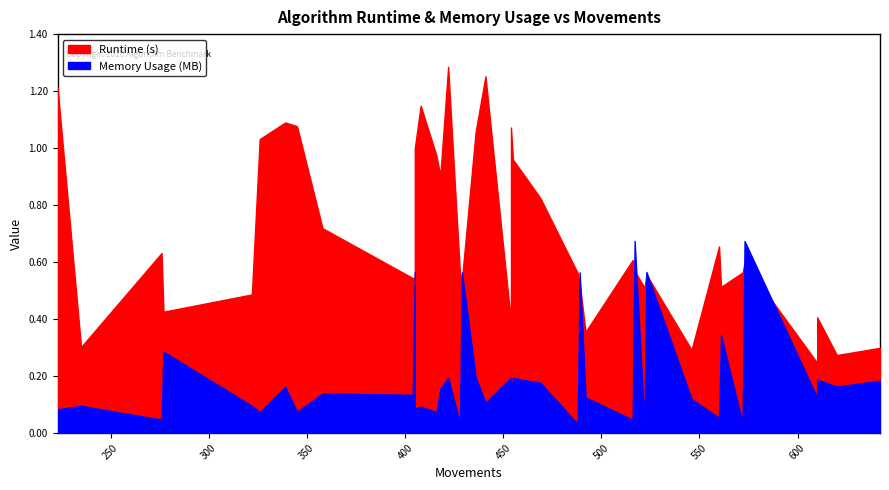

Which series has the largest total across all categories?

Runtime (s)